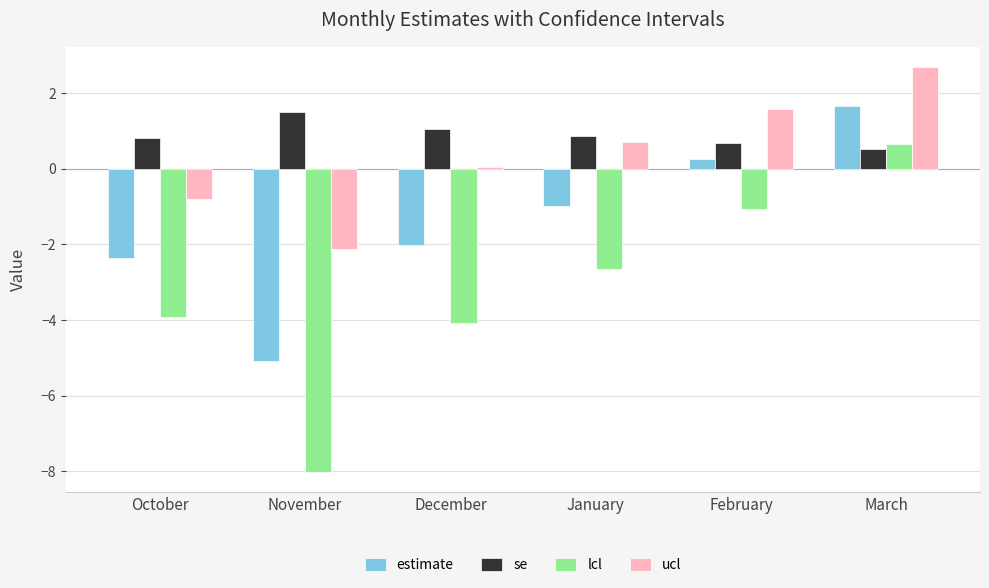

What is the maximum value for se?

1.5